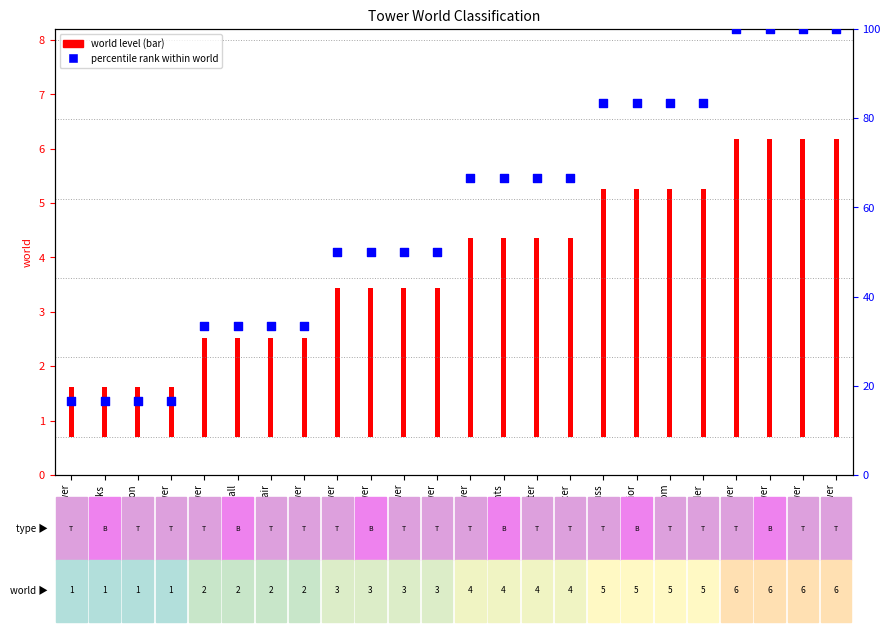

What is the change in value from Dragon's Lair to Crossbow Tower?

+66.7